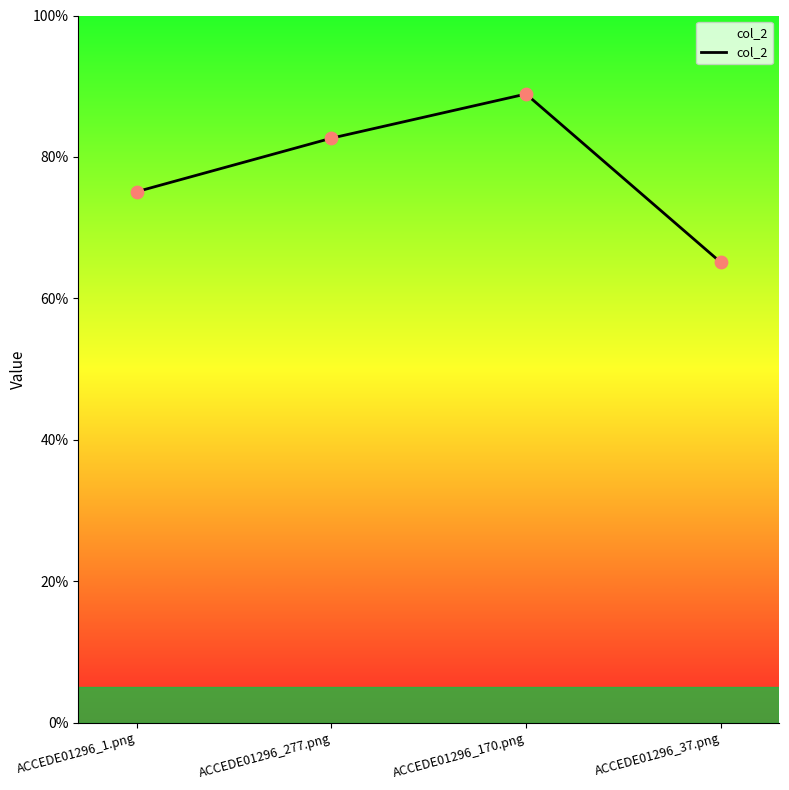

Does the chart have visible grid lines?

No